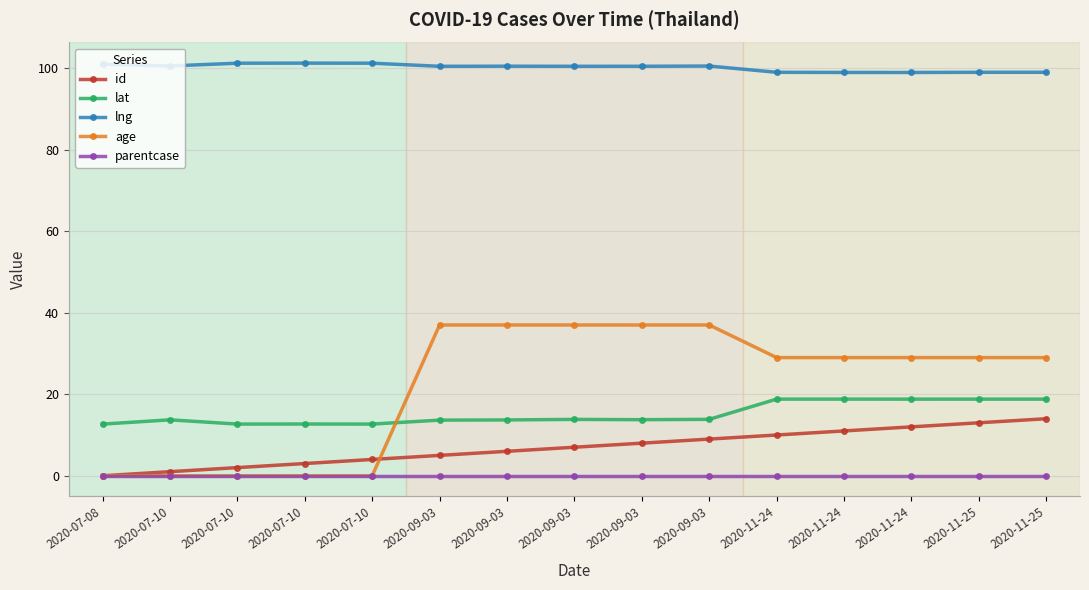

Is this an area chart (filled region under the line)?

No